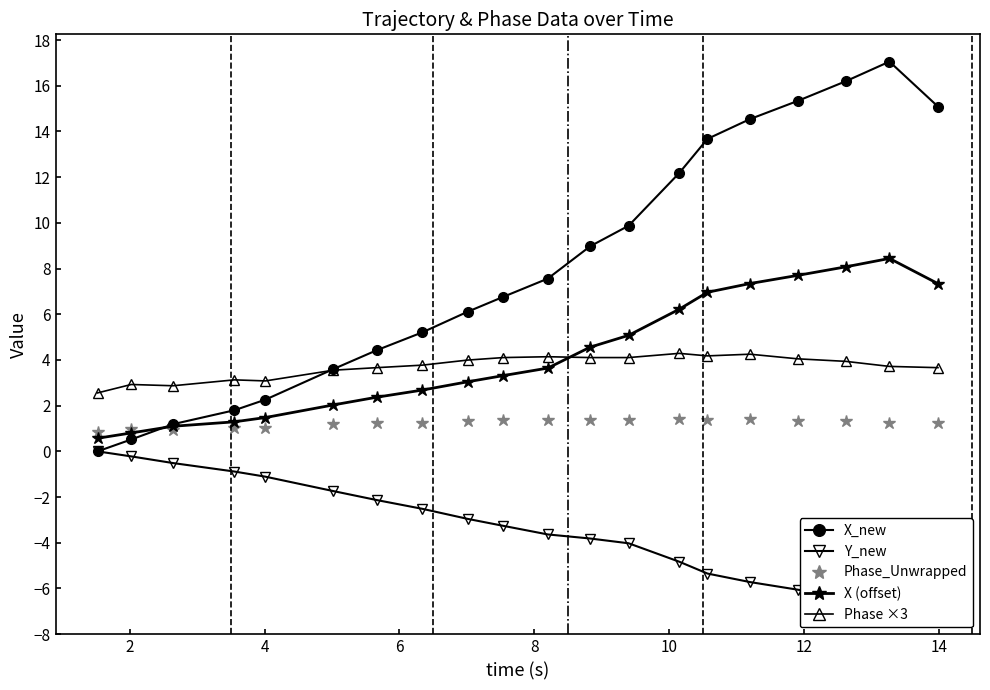

Which series has the widest spread of values?

X_new